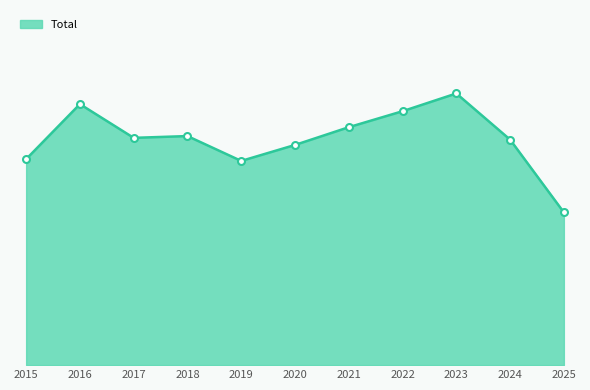

Reading left to right, list all the values displayed in this chart.

116	147	128	129	115	124	134	143	153	127	86